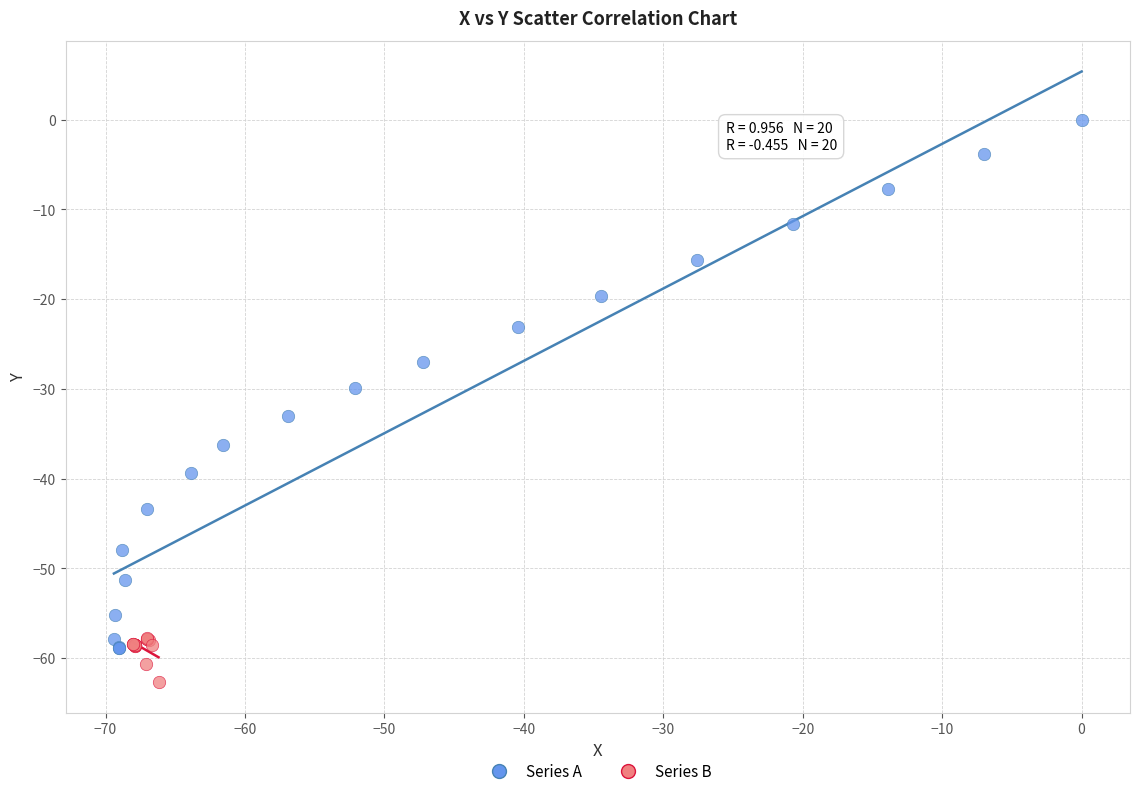

Which series reaches the maximum Y coordinate?

Series A